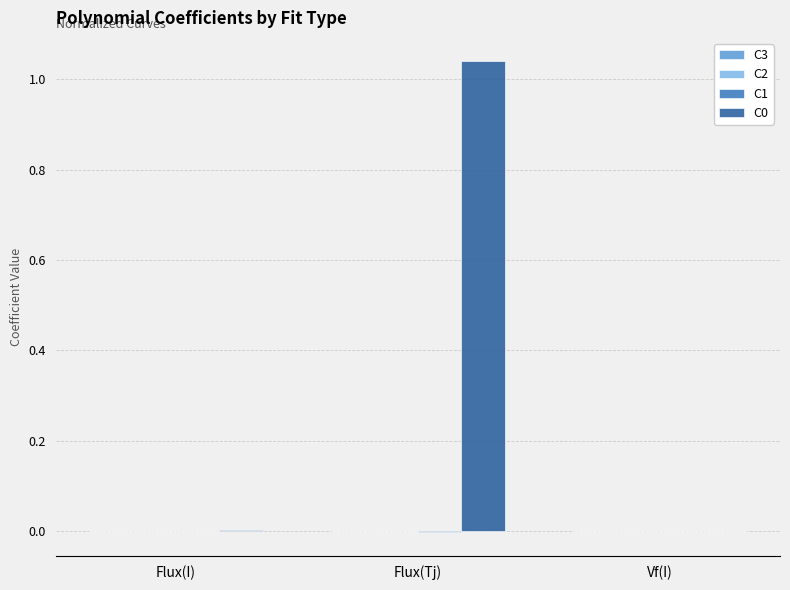

Which category has the highest value across all series?

Flux(Tj)